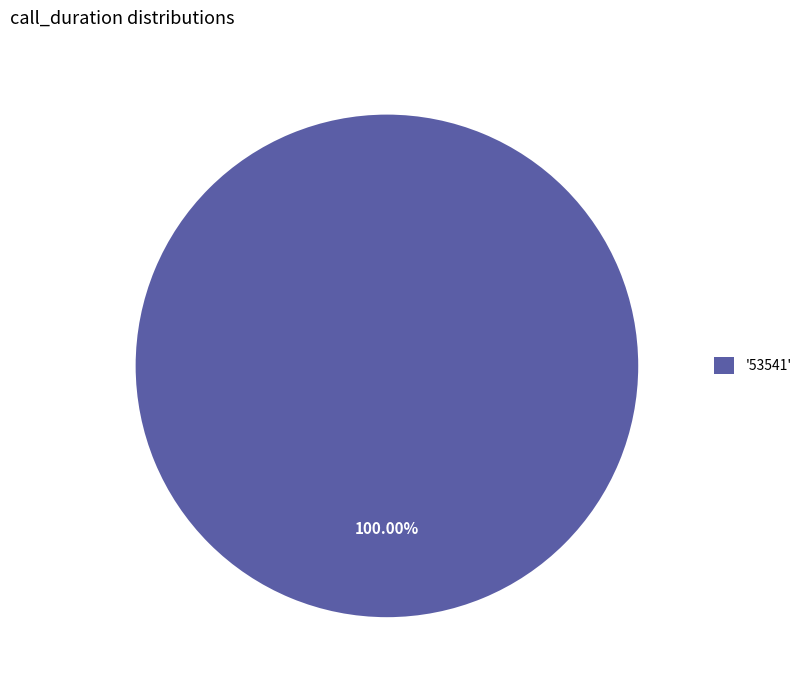

Count the number of slices in the pie.

1